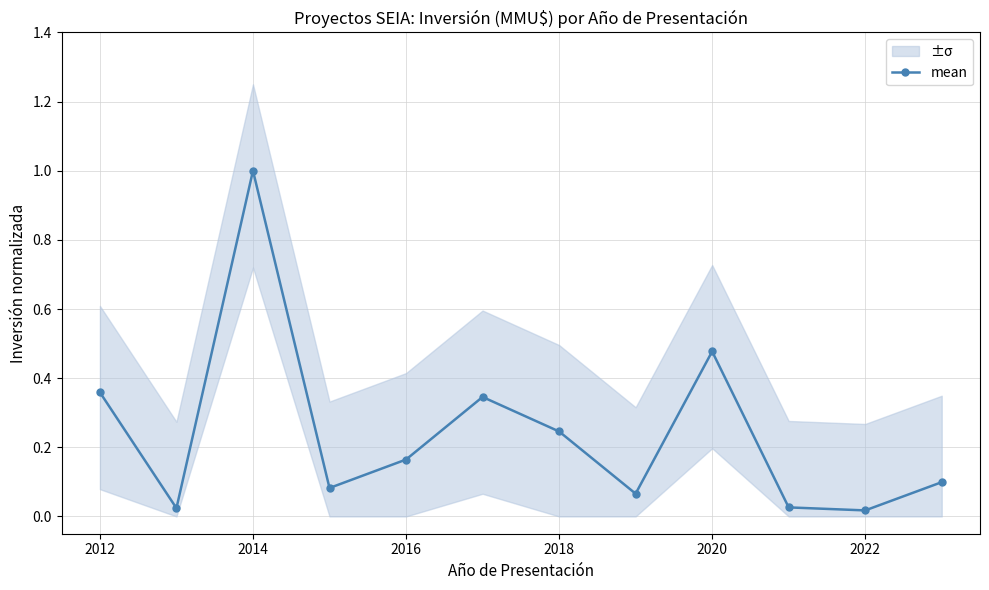

Reading left to right, extract all data points from this chart.

0.4	0.0	1.0	0.1	0.2	0.3	0.2	0.1	0.5	0.0	0.0	0.1